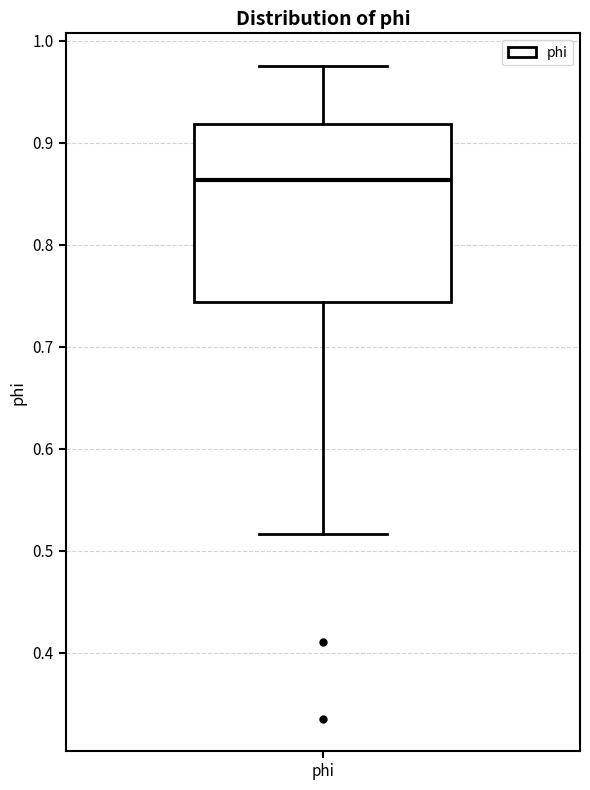

Read this box plot against the y-axis: the position of the median line, the range covered by the box, and the ends of both whiskers. The values are not printed on the chart, so give them approximately, as read against the axis.

median 0.86, box 0.74 to 0.92, whiskers 0.52 to 0.98